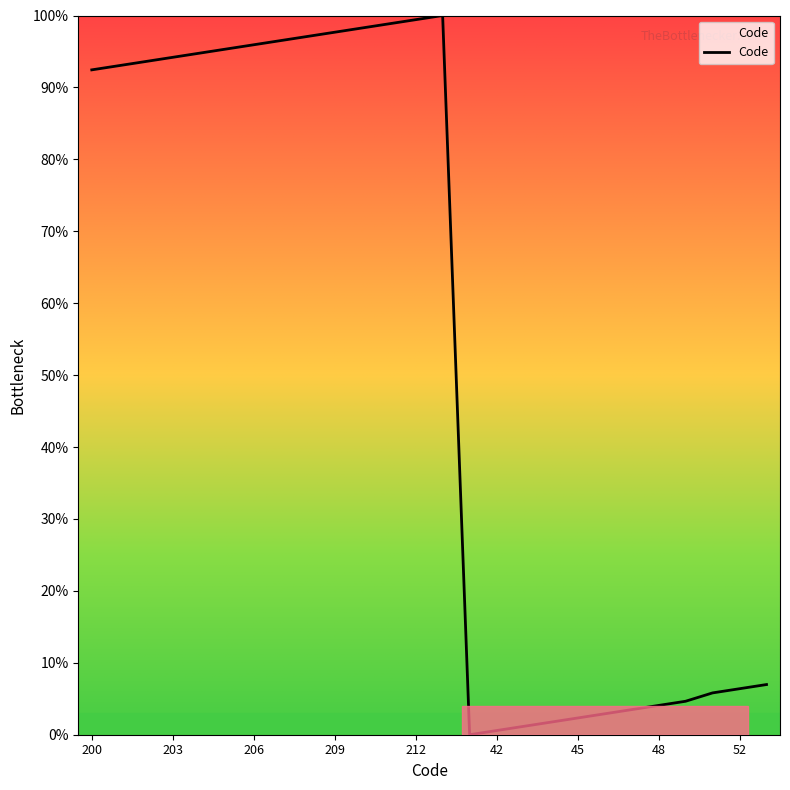

What is the maximum value shown in the chart?

100.0